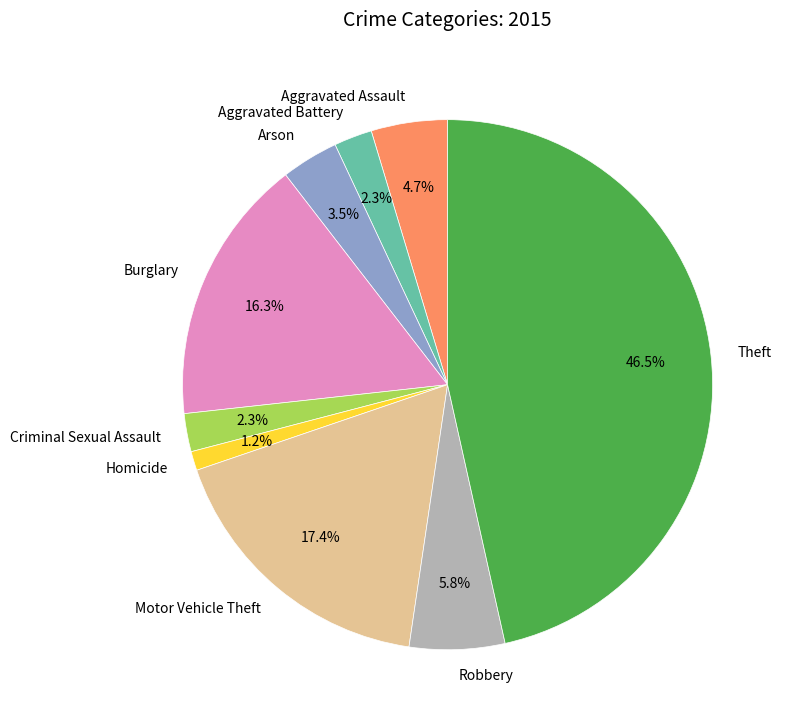

To the nearest percent, what is the average slice percentage?

11%